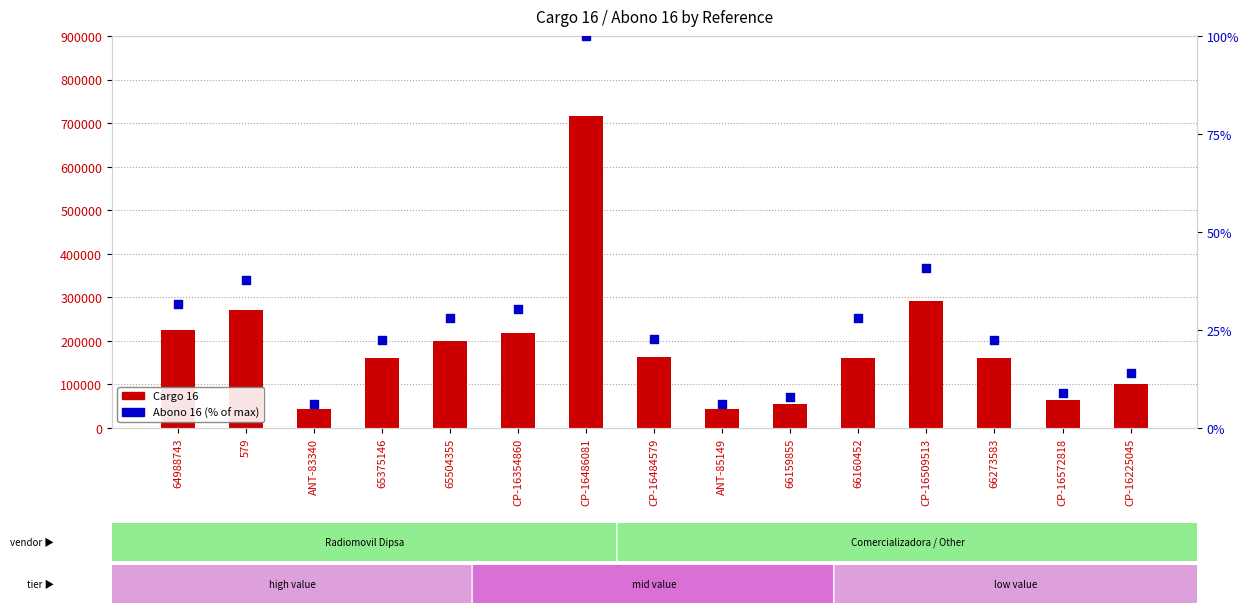

At which category is the sum across all series the highest?

CP-16486081